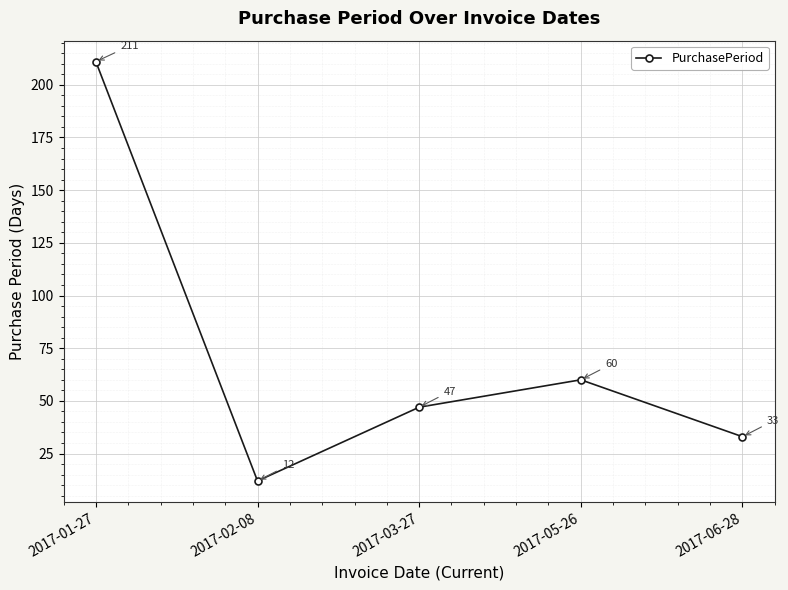

What position from the right is 2017-02-08?

4